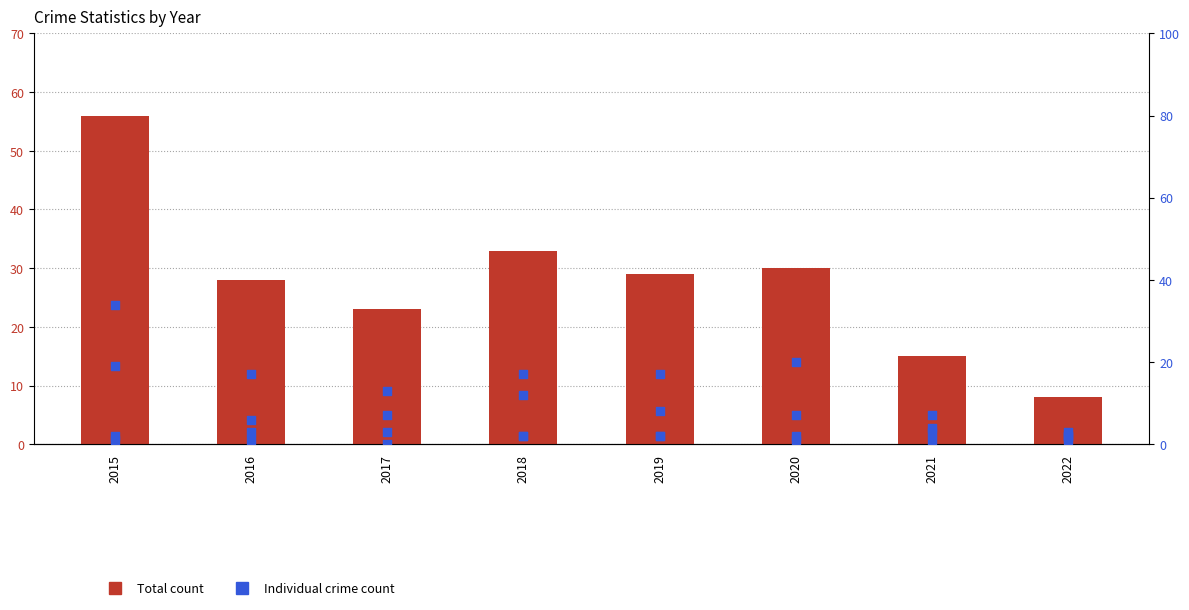

Which series reaches the minimum Y coordinate?

Aggravated Assault